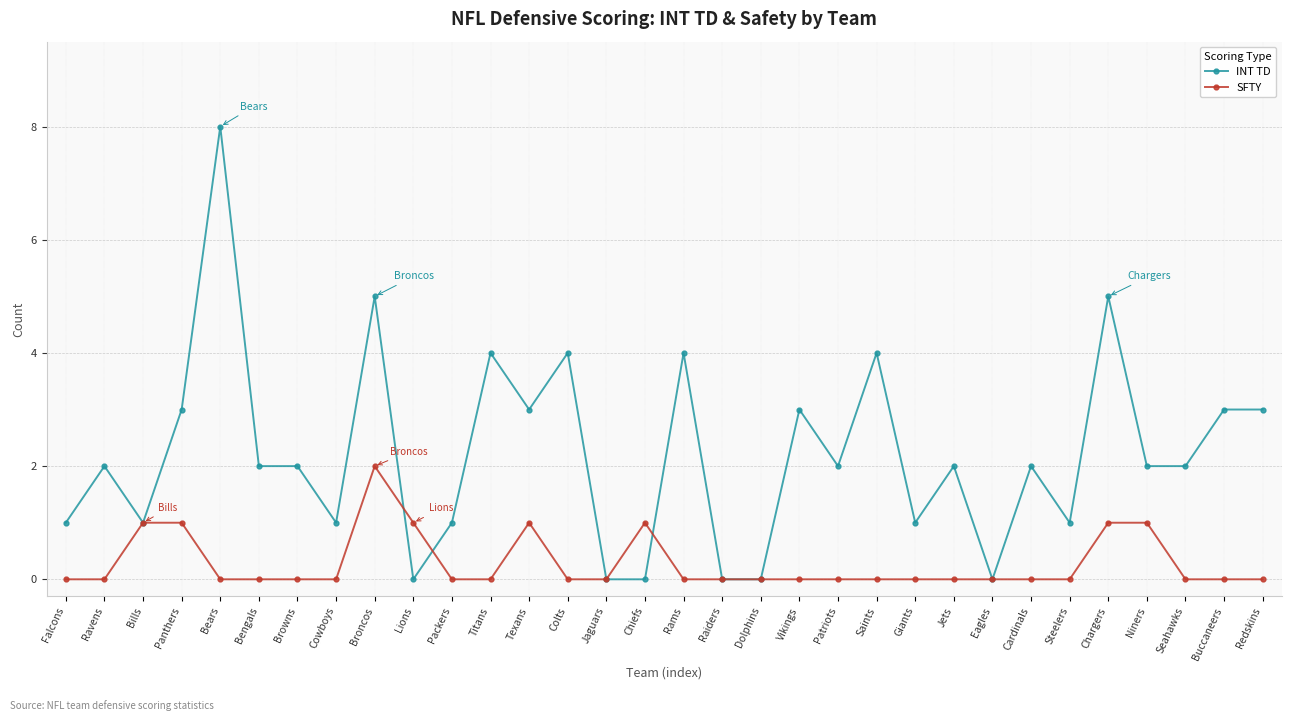

How many series are shown in this chart?

2